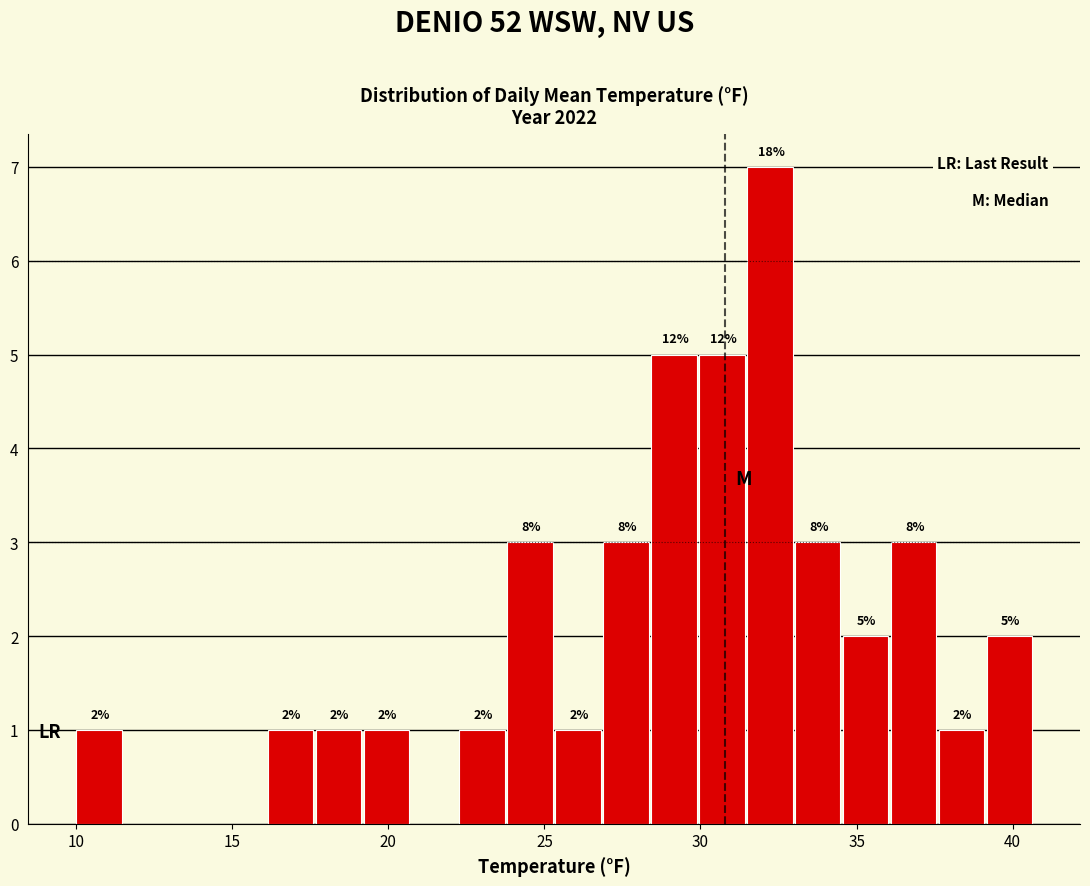

Around what value on the x-axis is the tallest bar? Give the approximate position of its centre, as read against the axis.

32.0